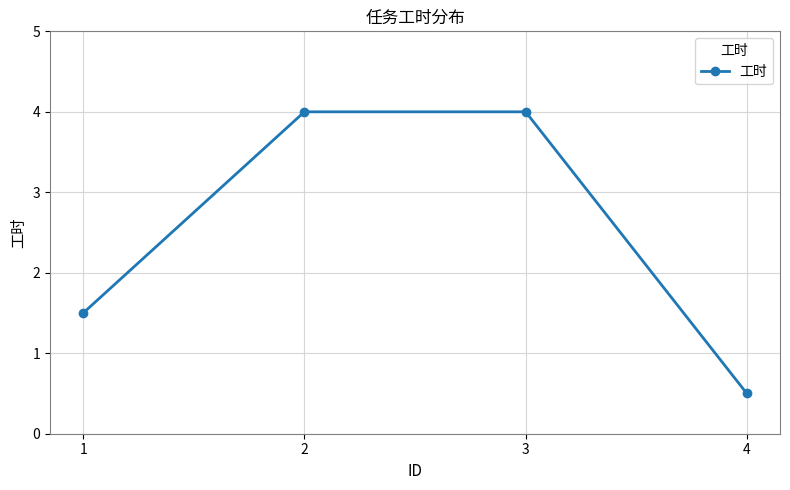

What is the value of the 4th point from the left?

0.5